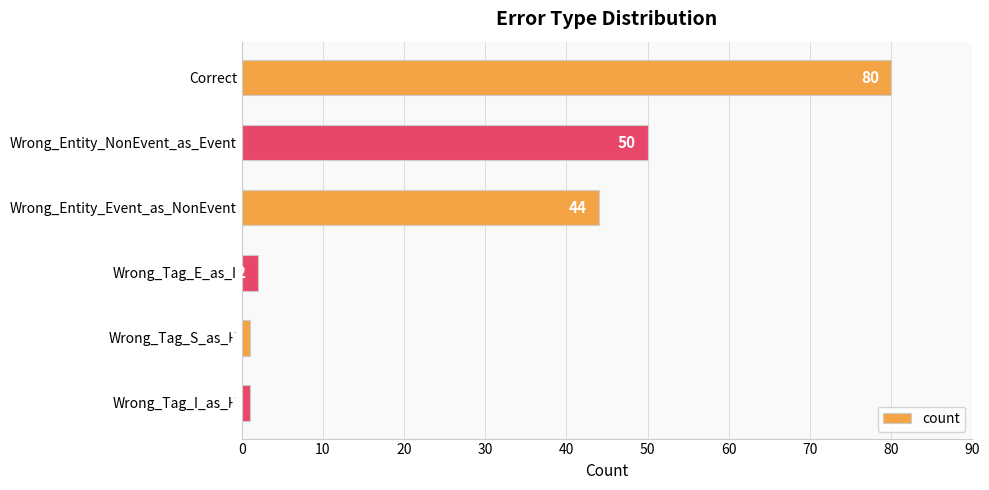

How many values are below 44?

3